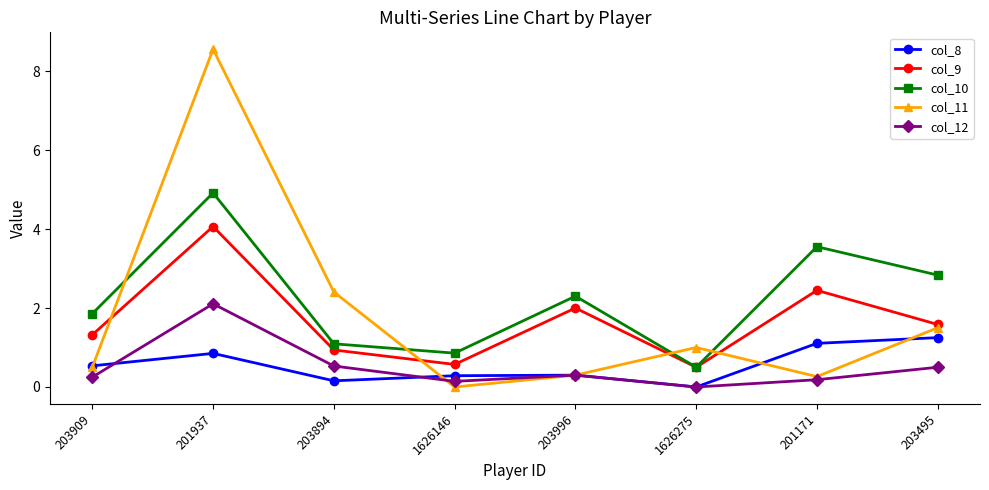

Between 1626146 and 203495, which series saw the biggest shift?

col_10